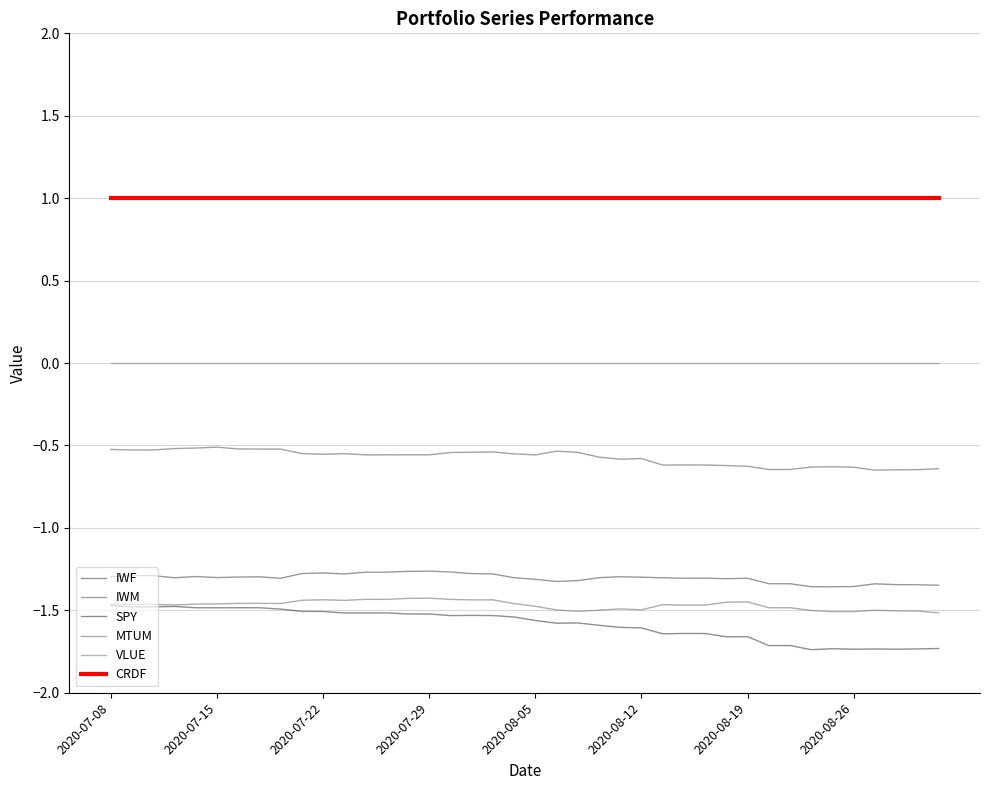

How many lines are shown in the chart?

6